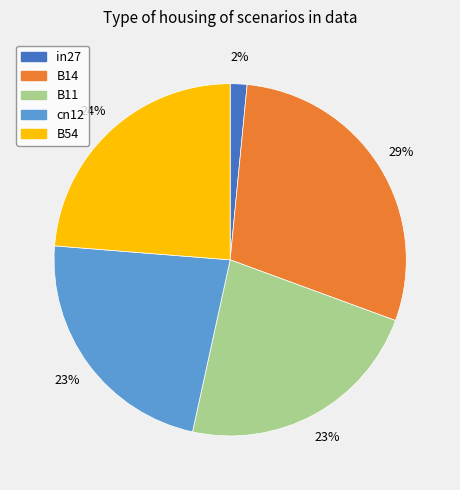

To the nearest percent, what is the average slice percentage?

20%